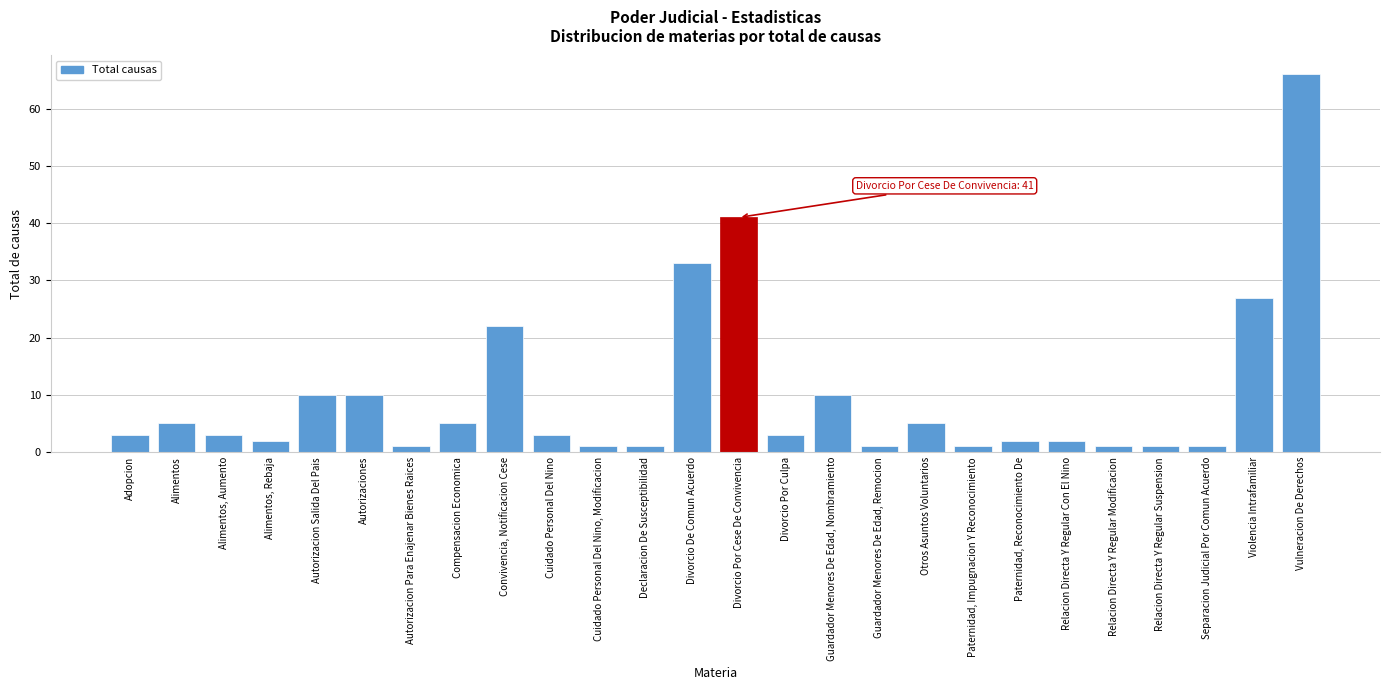

Reading right to left, list all the values displayed in this chart.

Vulneracion De Derechos=66	Violencia Intrafamiliar=27	Separacion Judicial Por Comun Acuerdo=1	Relacion Directa Y Regular Suspension=1	Relacion Directa Y Regular Modificacion=1	Relacion Directa Y Regular Con El Nino=2	Paternidad, Reconocimiento De=2	Paternidad, Impugnacion Y Reconocimiento=1	Otros Asuntos Voluntarios=5	Guardador Menores De Edad, Remocion=1	Guardador Menores De Edad, Nombramiento=10	Divorcio Por Culpa=3	Divorcio Por Cese De Convivencia=41	Divorcio De Comun Acuerdo=33	Declaracion De Susceptibilidad=1	Cuidado Personal Del Nino, Modificacion=1	Cuidado Personal Del Nino=3	Convivencia, Notificacion Cese=22	Compensacion Economica=5	Autorizacion Para Enajenar Bienes Raices=1	Autorizaciones=10	Autorizacion Salida Del Pais=10	Alimentos, Rebaja=2	Alimentos, Aumento=3	Alimentos=5	Adopcion=3